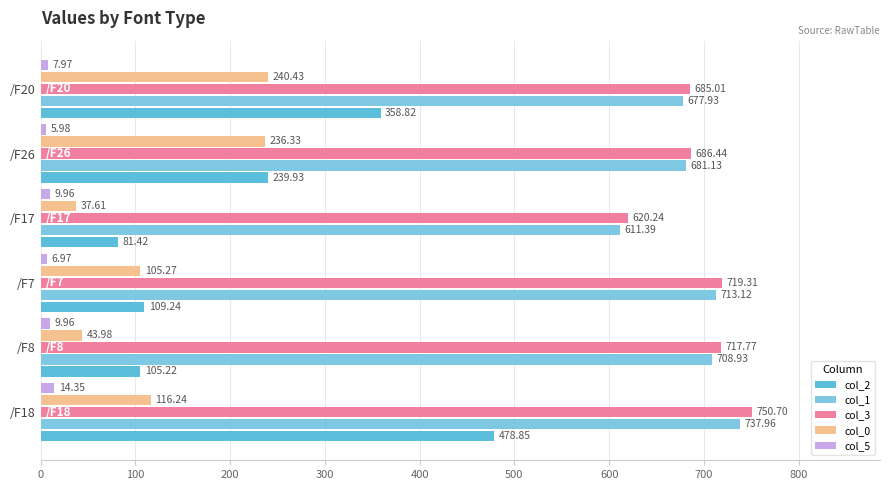

Count the number of categories in the chart.

6